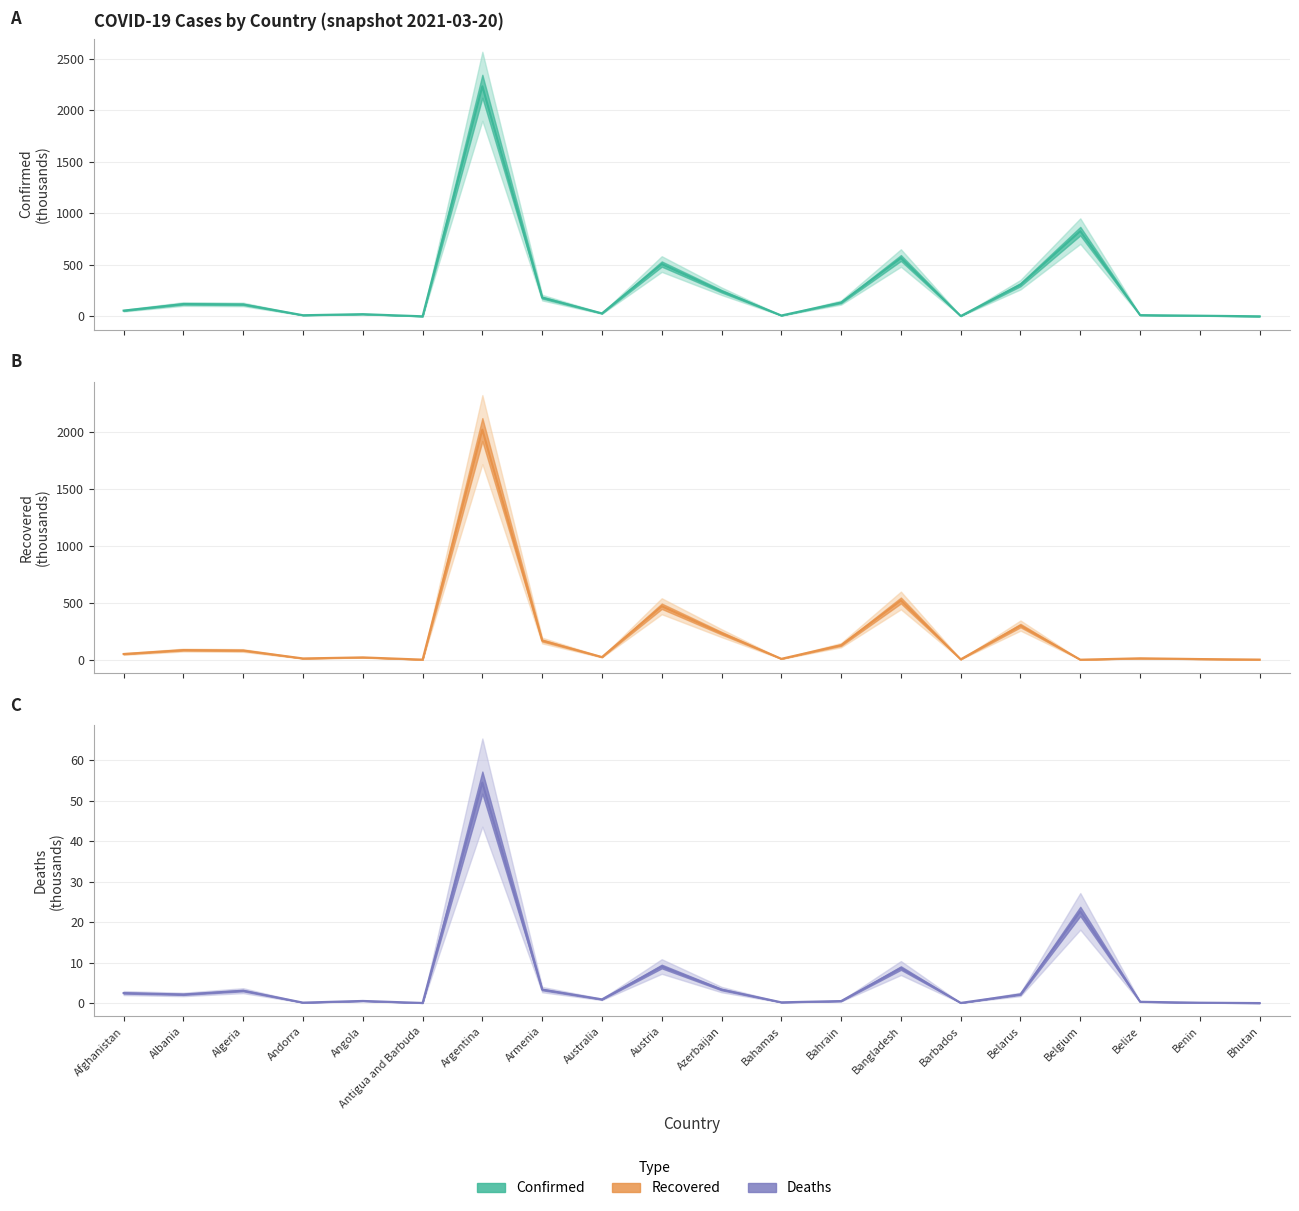

List the series in order of their peak value, lowest first.

Deaths, Recovered, Confirmed